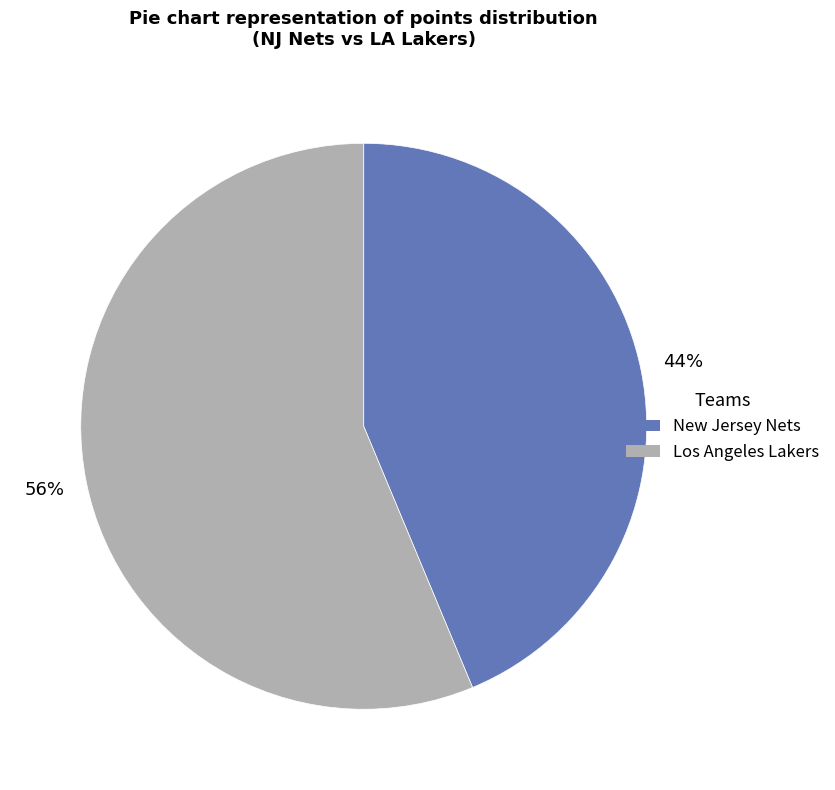

Is there a majority slice in this chart?

Yes